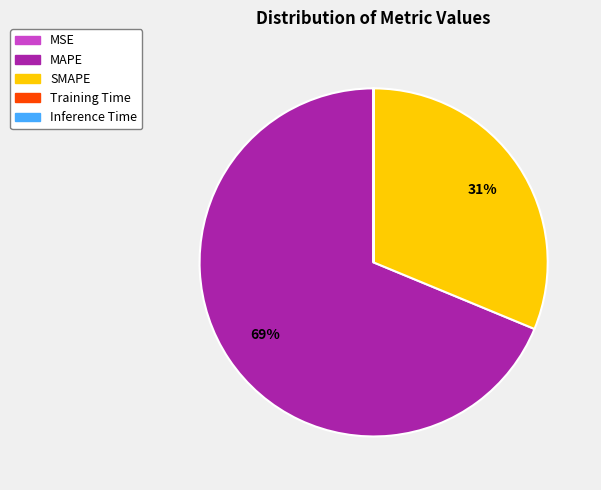

The SMAPE slice represents 43% of the pie. True or false?

False